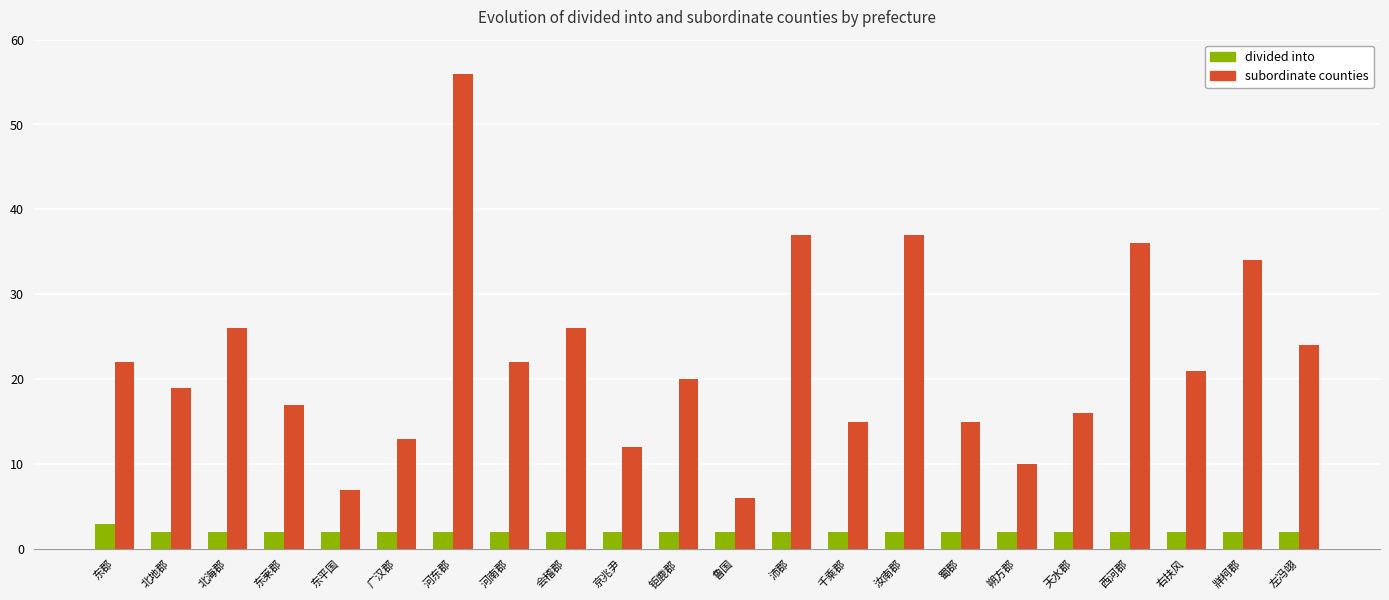

What is the value of the divided into bar at the 2nd from the left?

2